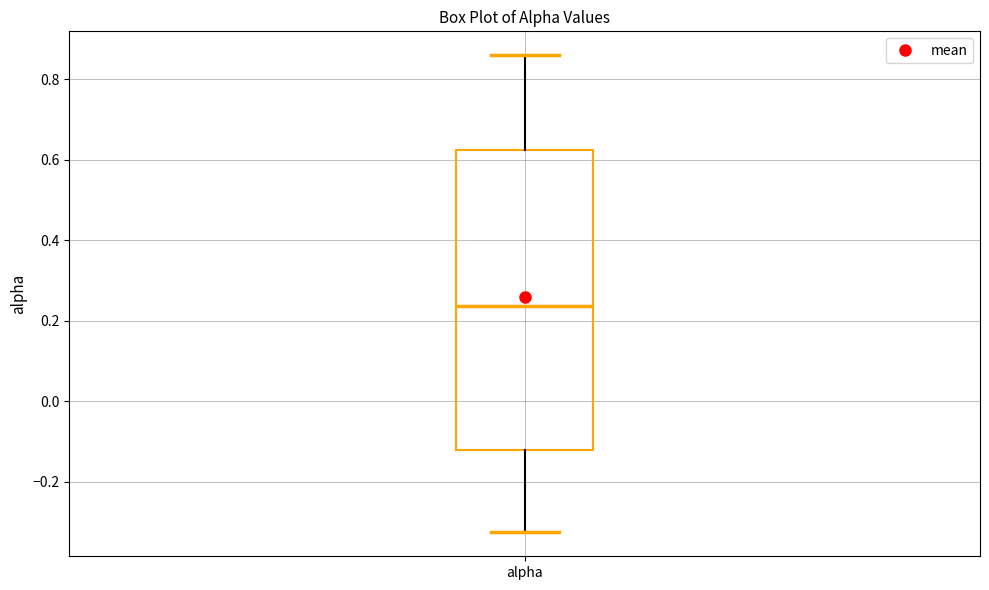

Transcribe this box plot: give where the median line is, the range the box spans, and where the two whiskers end, as read against the y-axis. The values are not printed on the chart, so give them approximately, as read against the axis.

median 0.24, box -0.12 to 0.62, whiskers -0.32 to 0.86